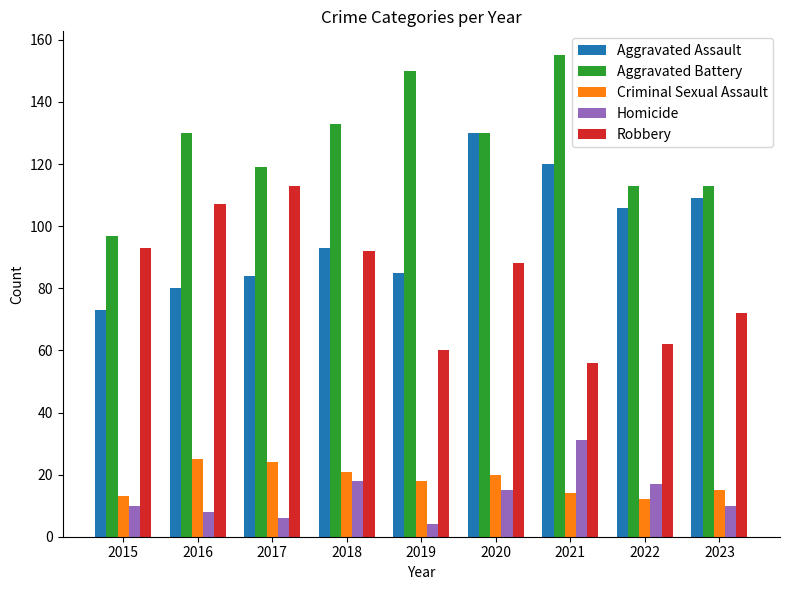

Is it true that Criminal Sexual Assault equals 12 at 2022?

True